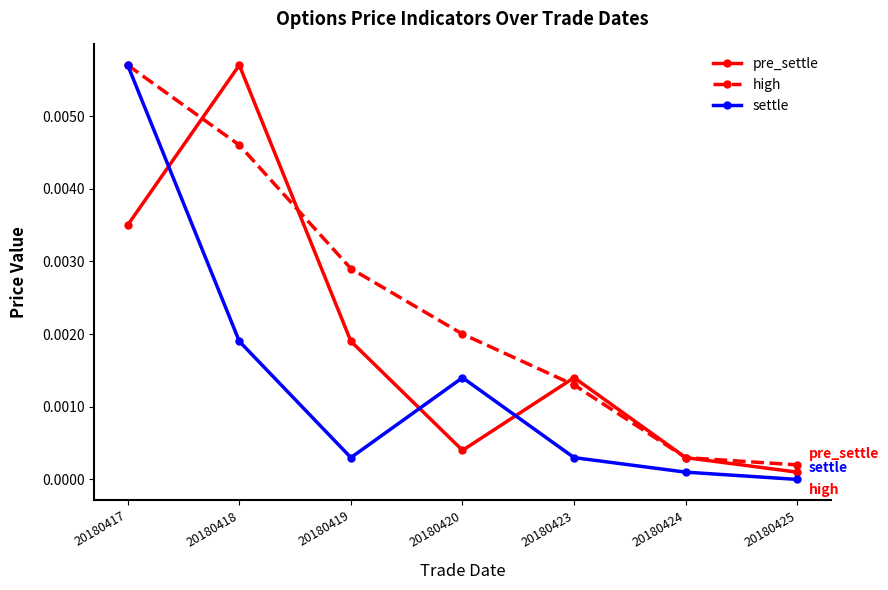

How many lines are shown in the chart?

3